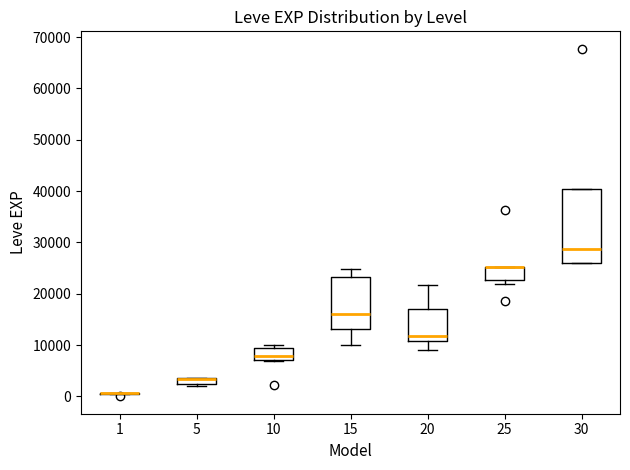

Comparing the boxes themselves (not the whiskers), which one is the tallest?

30